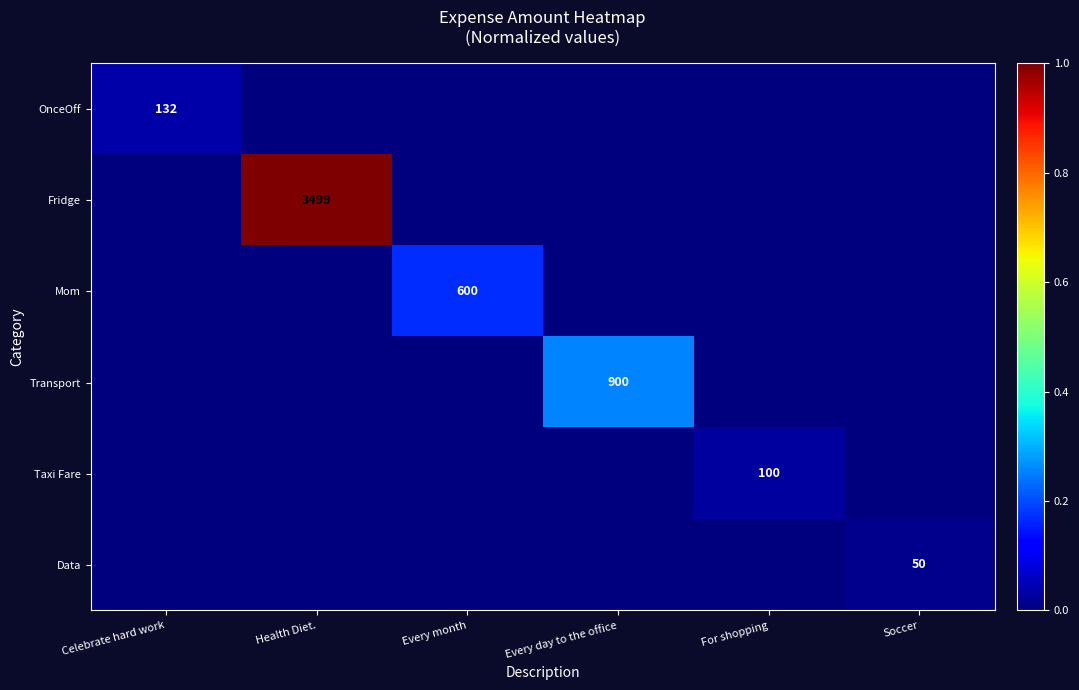

The Transport series shows 294 at Every day to the office. True or false?

False